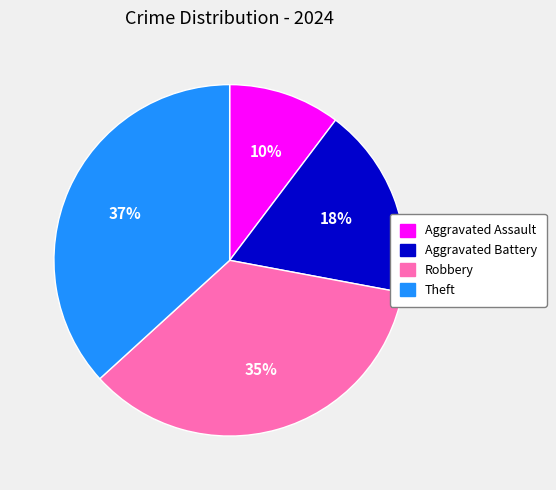

Which slice is the smallest?

Aggravated Assault